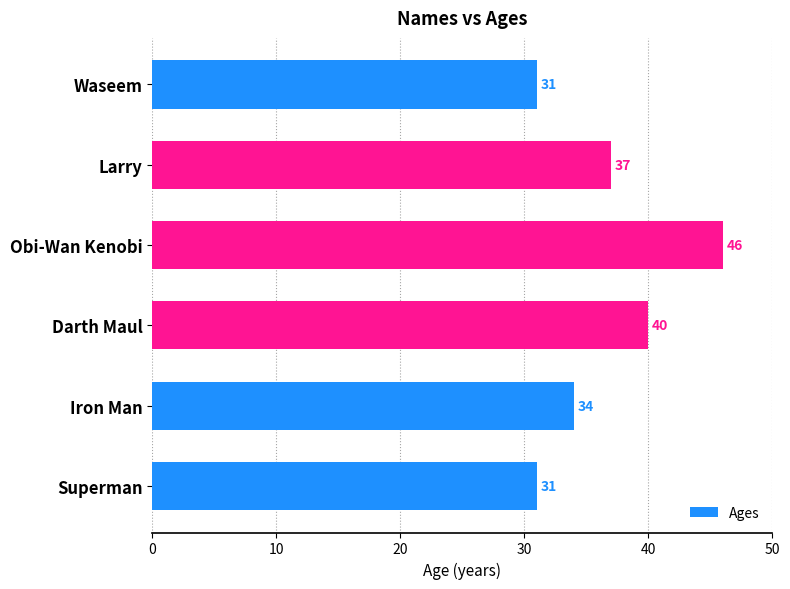

Does the chart contain any negative values?

No